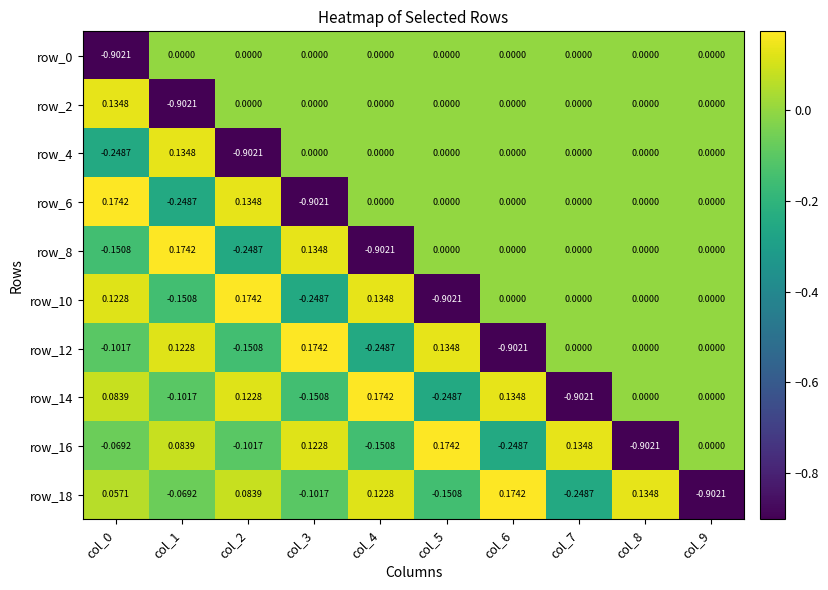

Is the value of row_4 at col_2 greater than the value of row_16 at col_2?

No